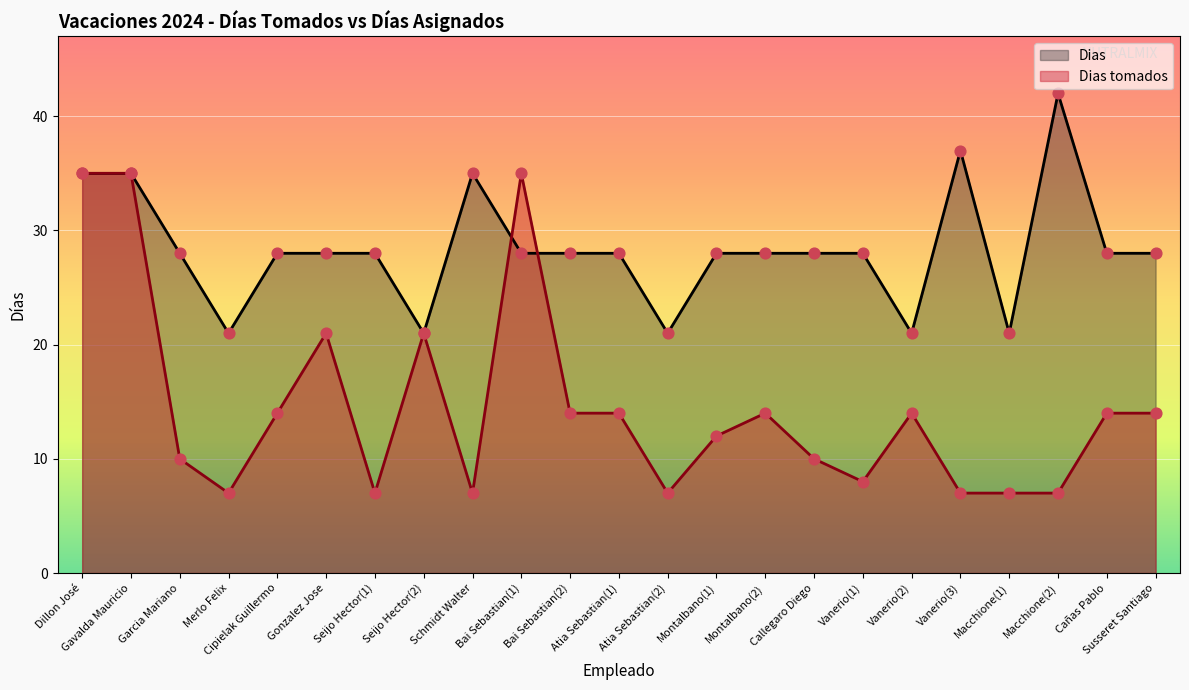

What are all the series names shown in the legend?

Dias, Dias tomados